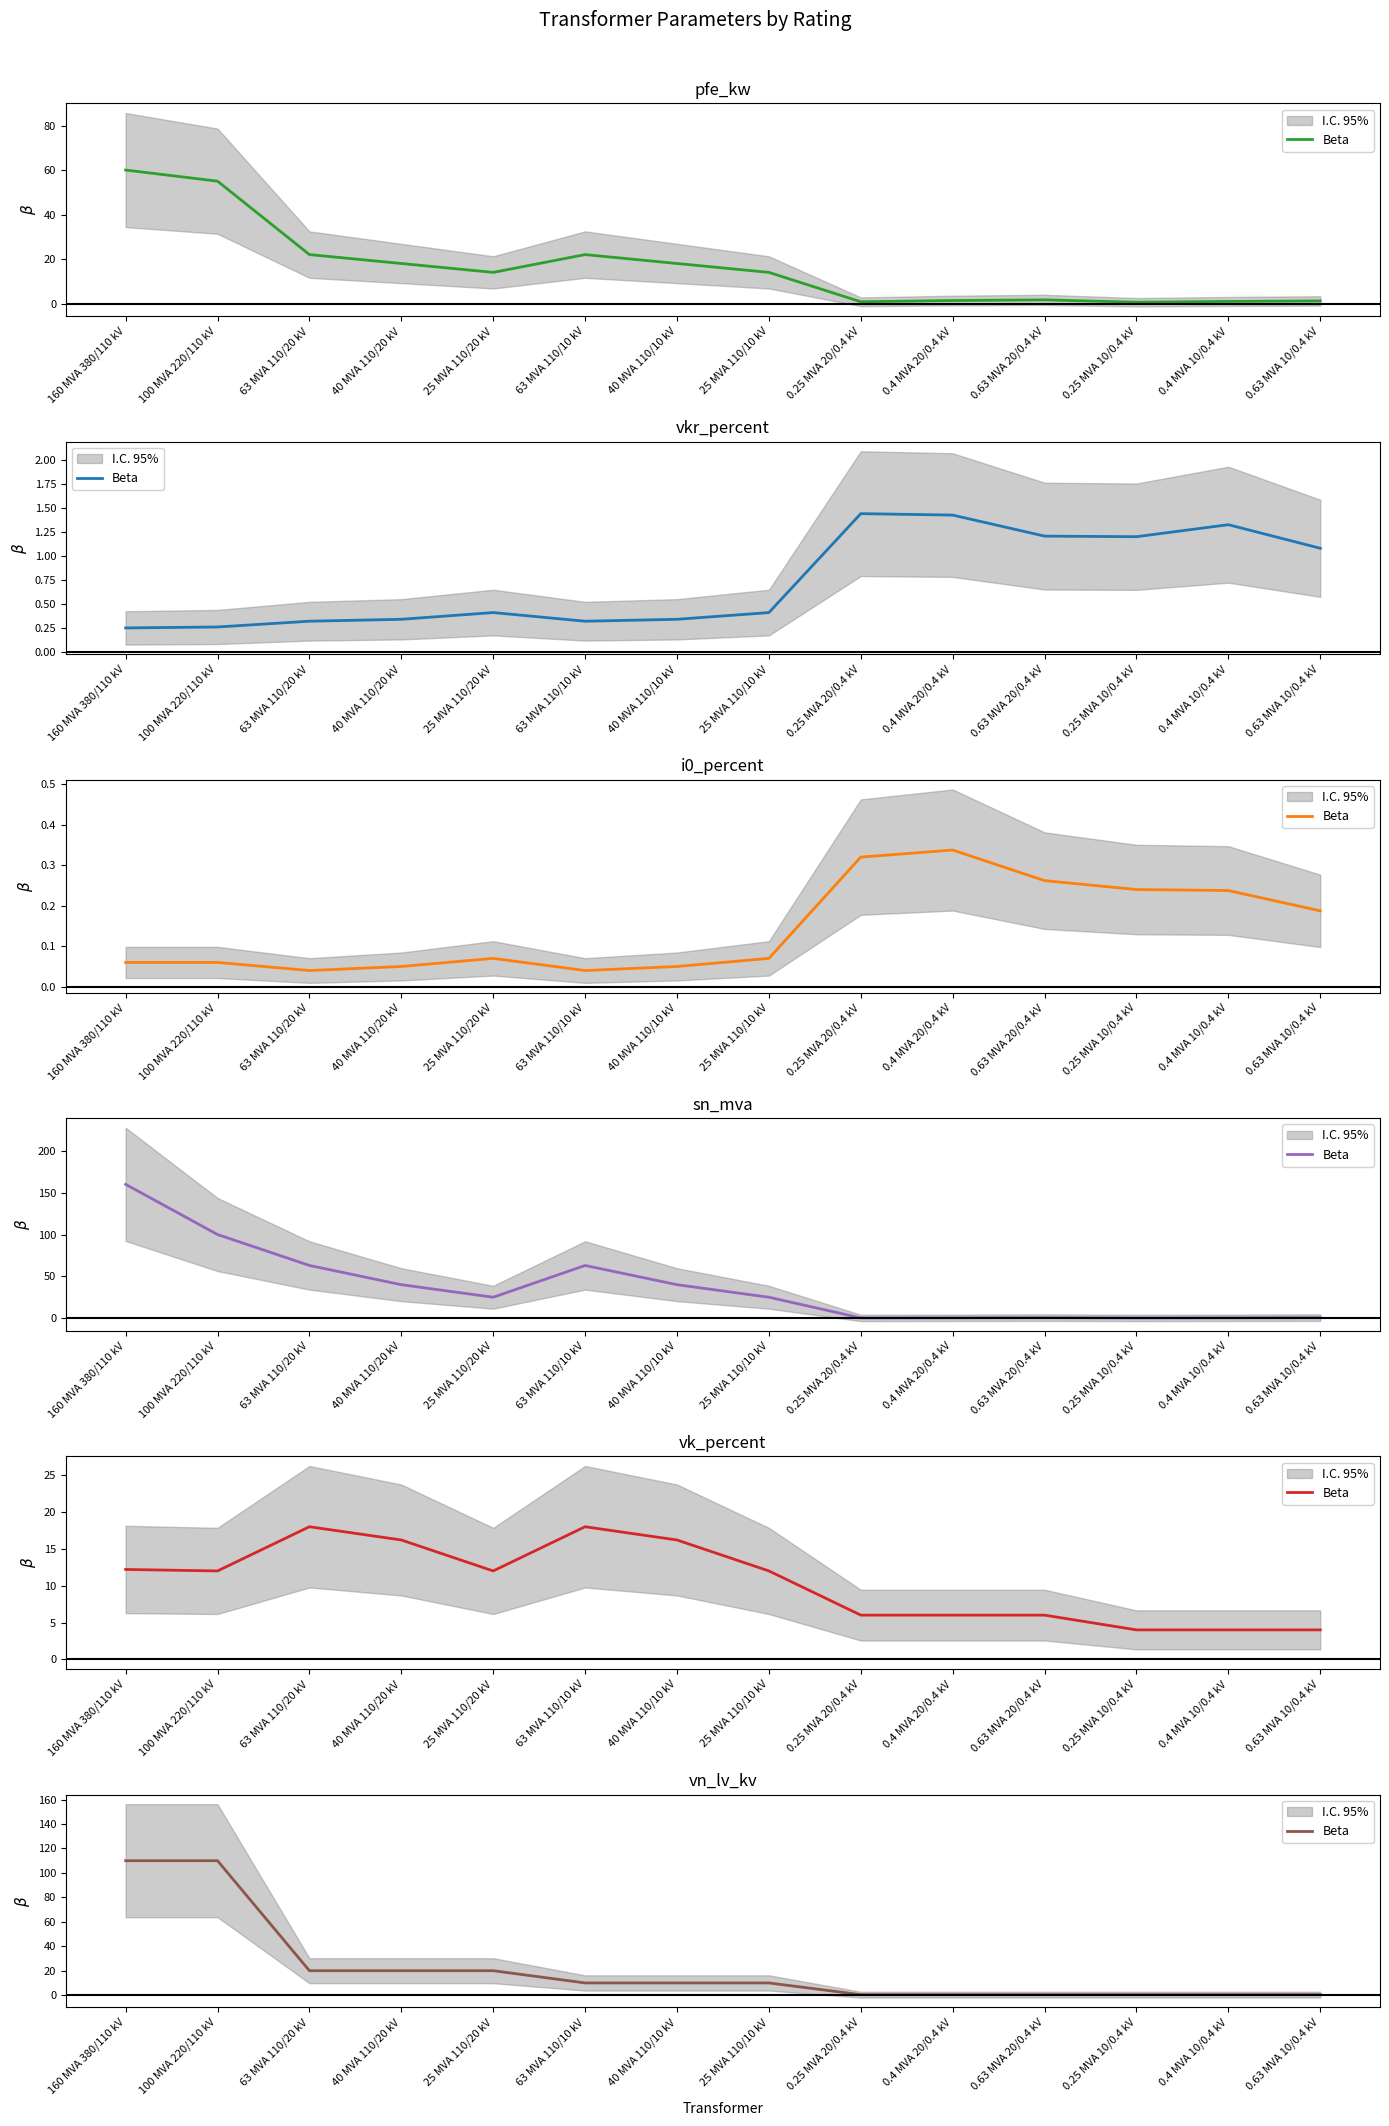

What is the change in value from 25 MVA 110/20 kV to 0.25 MVA 20/0.4 kV?

-19.6